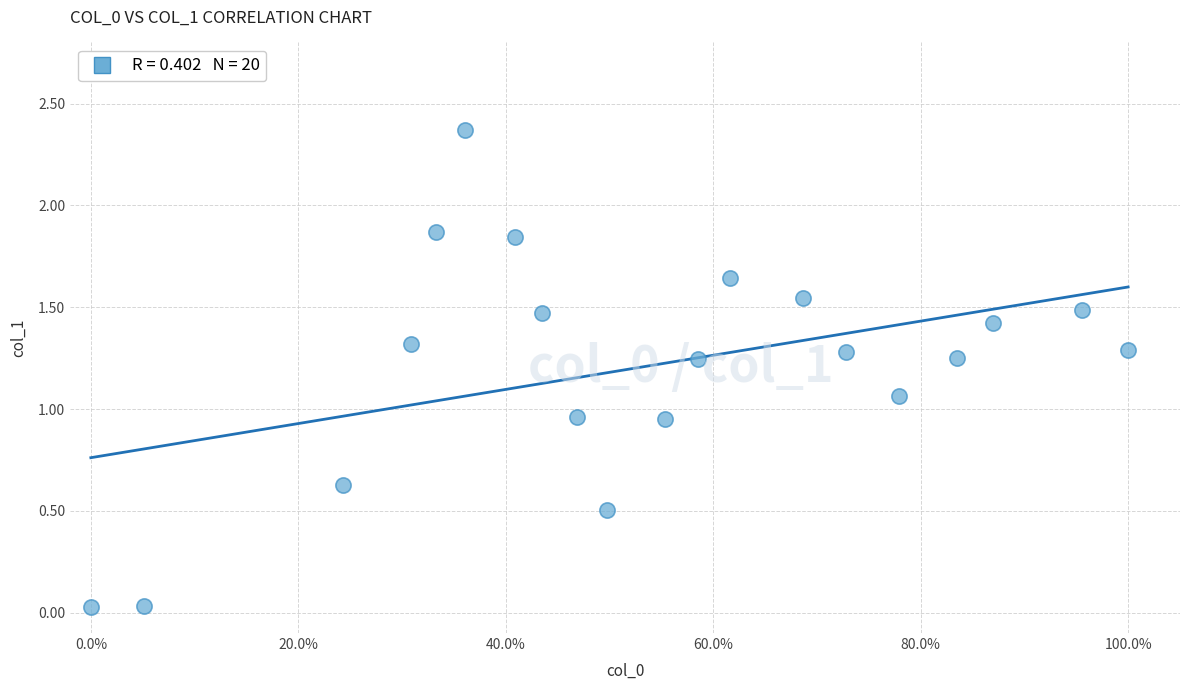

What is the range of Y values (max minus min)?

2.3